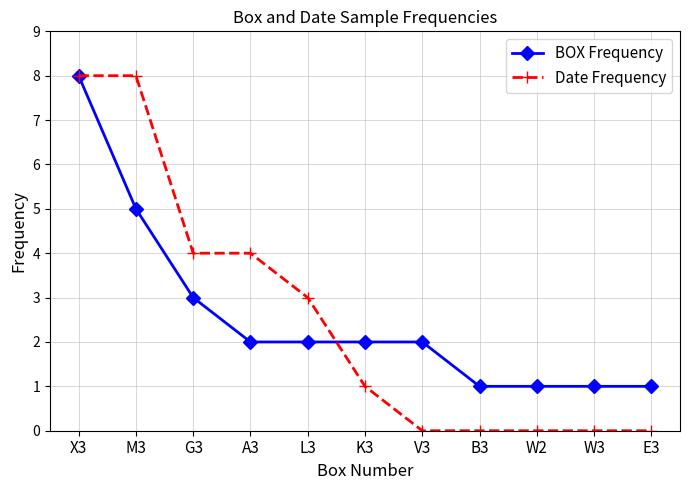

What is the maximum value shown in the chart?

8